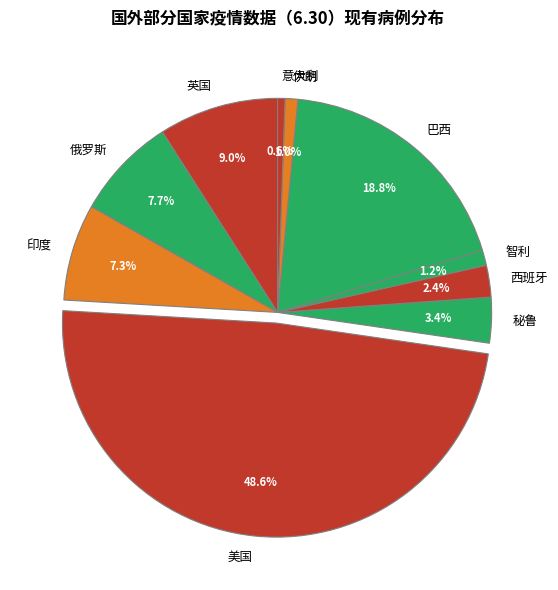

How many slices are in this pie chart?

10